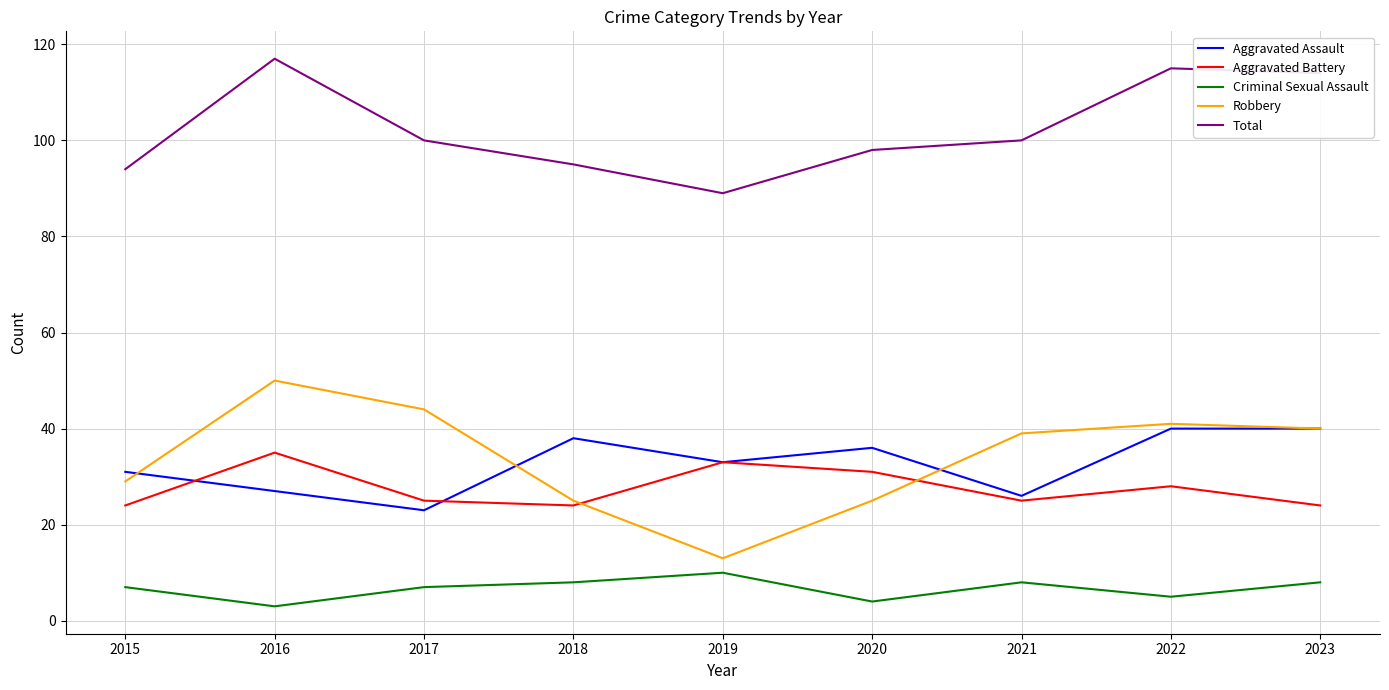

The Aggravated Assault series shows 26 at 2021. True or false?

True